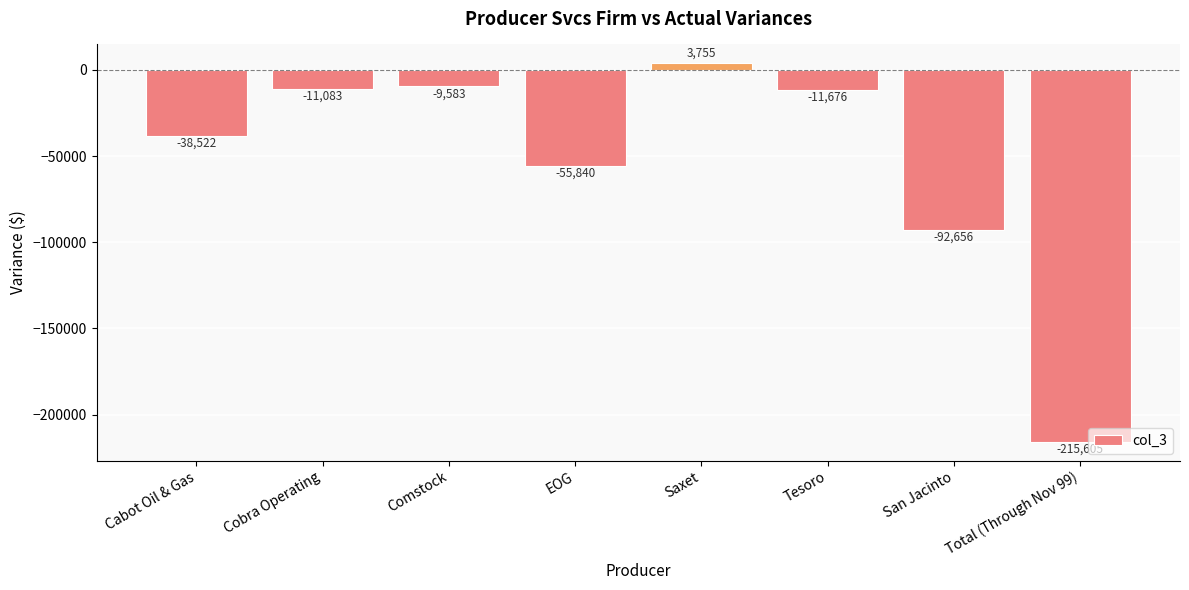

Rank the categories by value from lowest to highest.

Total (Through Nov 99), San Jacinto, EOG, Cabot Oil & Gas, Tesoro, Cobra Operating, Comstock, Saxet